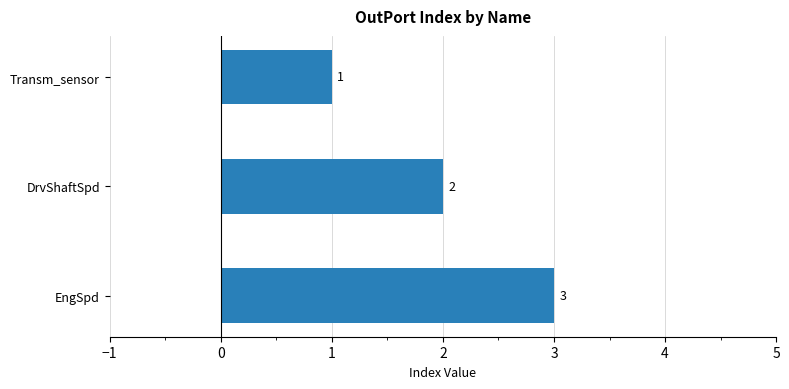

Count the values in the range 1 to 3.

3